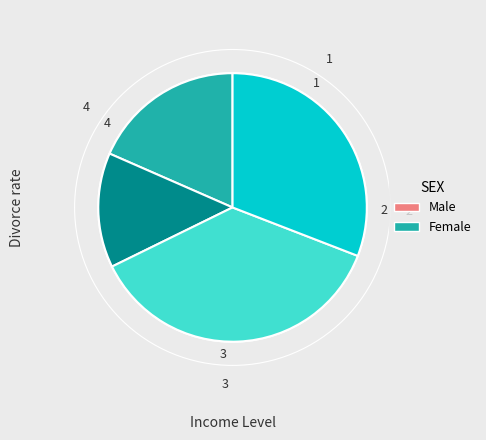

To the nearest percent, what is the combined percentage of 2 and 1?

32%